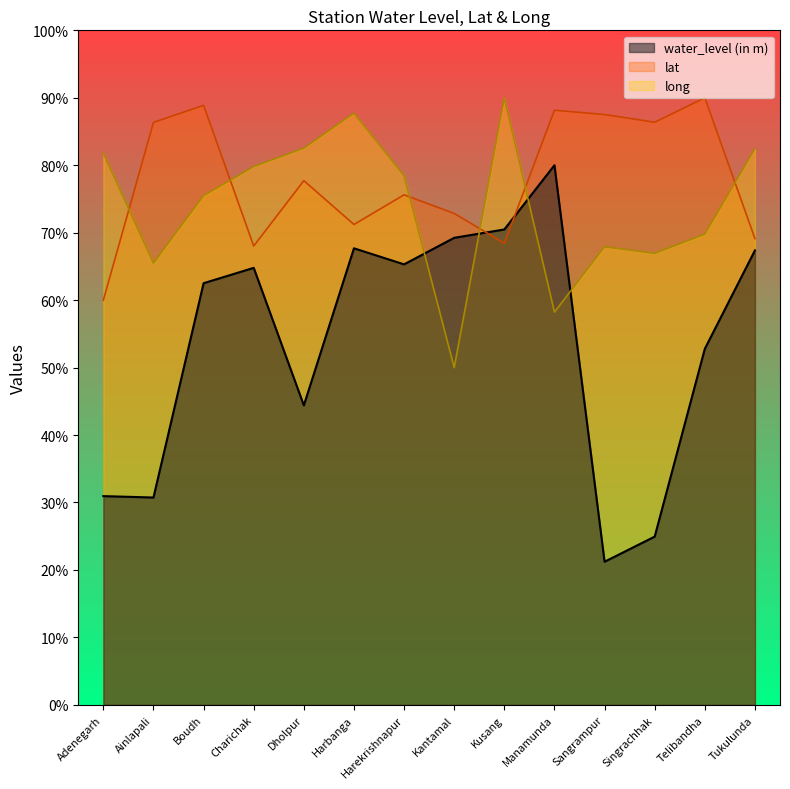

What is the difference between the lat values at Tukulunda and Telibandha?

20.9